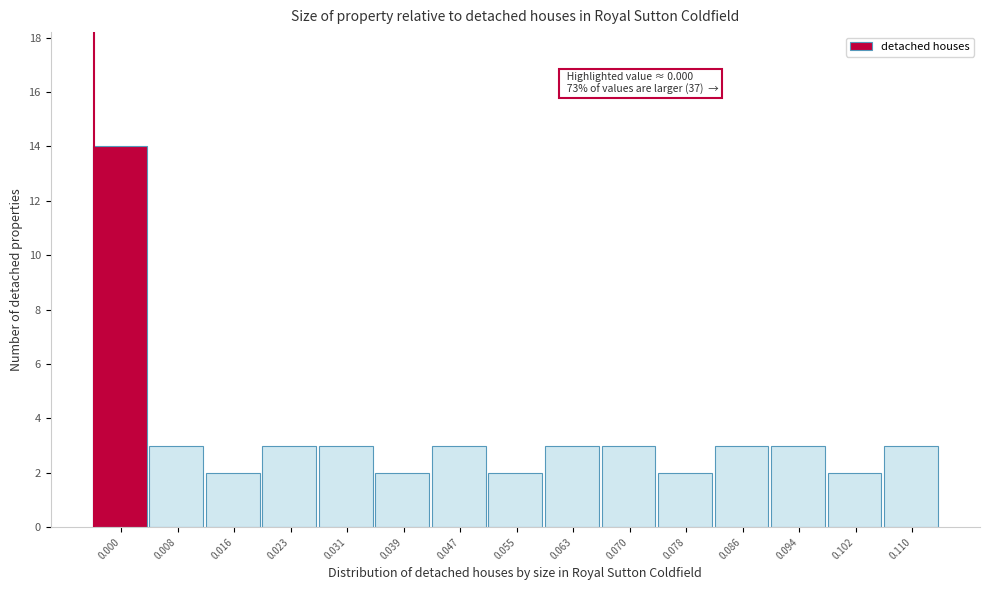

Reading right to left, list all the values displayed in this chart.

3	2	3	3	2	3	3	2	3	2	3	3	2	3	14